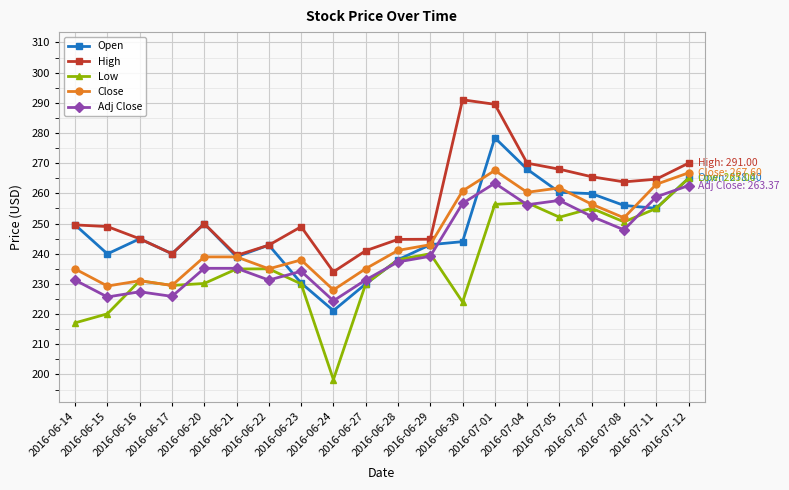

List the series in order of their peak value, highest first.

High, Open, Close, Low, Adj Close